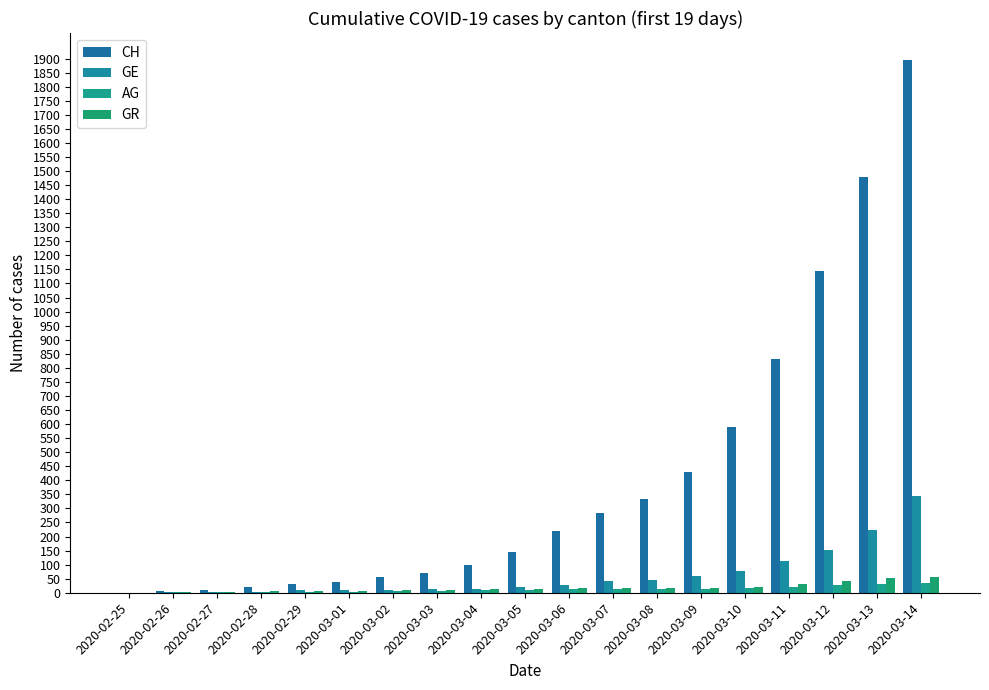

What is the difference between the CH values at 2020-03-08 and 2020-03-05?

188